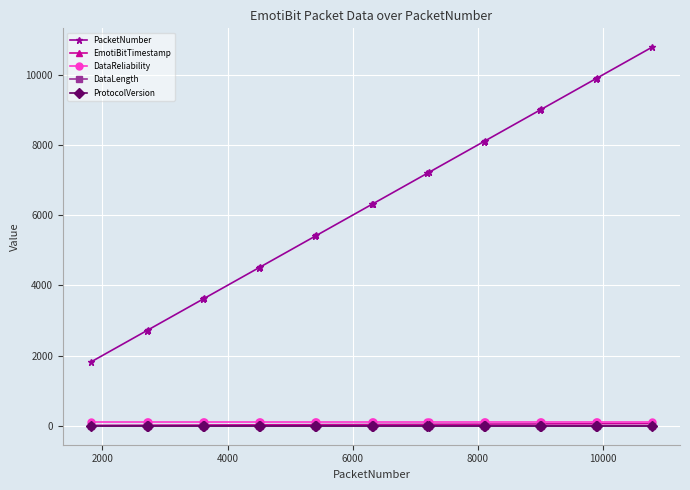

How many data points does each series have?

20